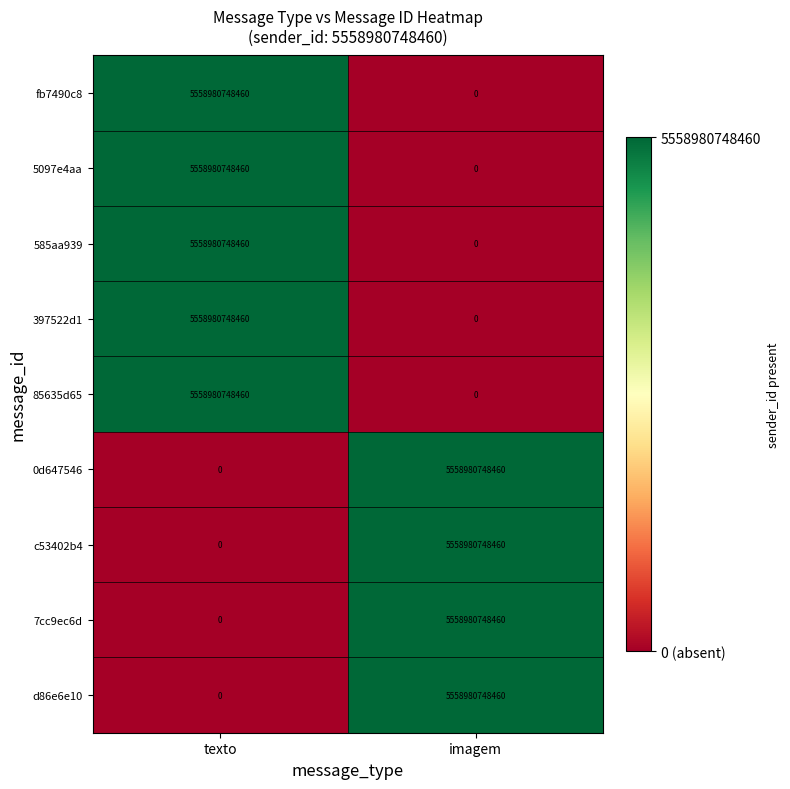

List the labels in order of 585aa939 value, largest first.

texto, imagem